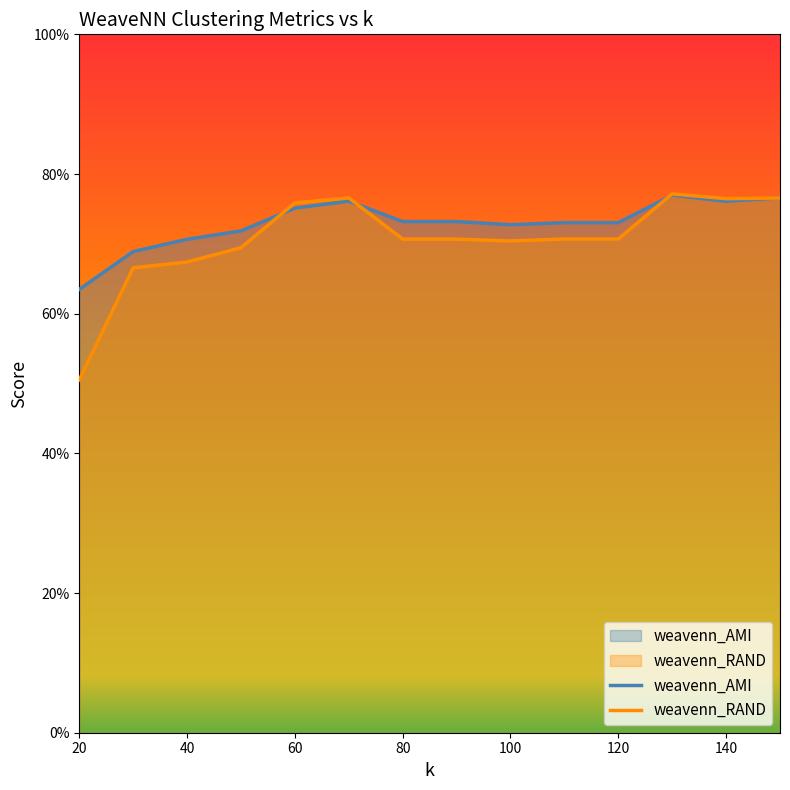

What is the average value of the weavenn_RAND series?

0.7